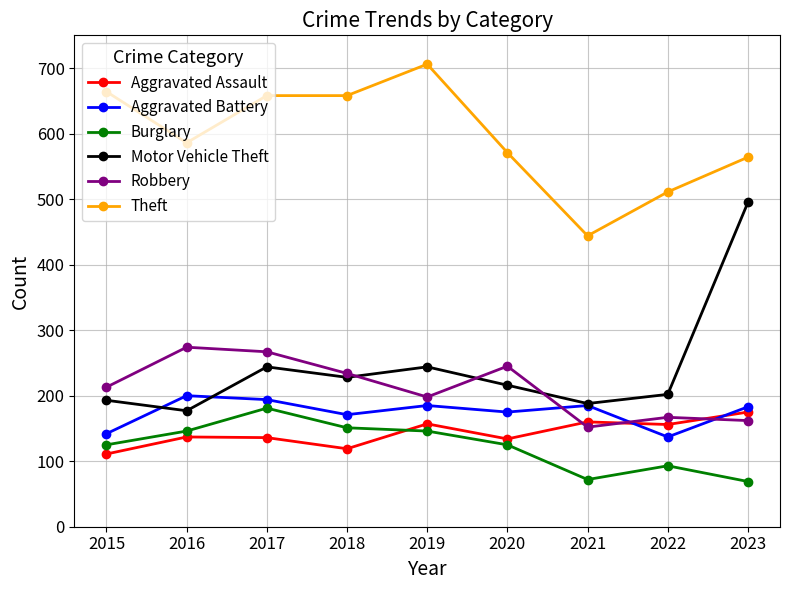

What is the difference between the maximum and minimum values in the Aggravated Battery series?

63